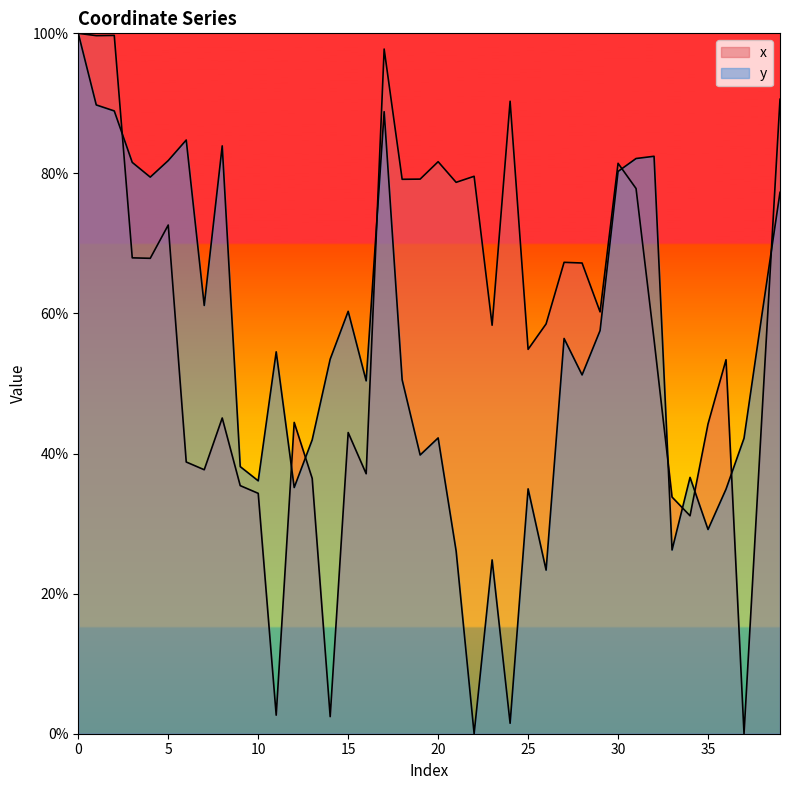

Where is x nearest to the value 50?

36